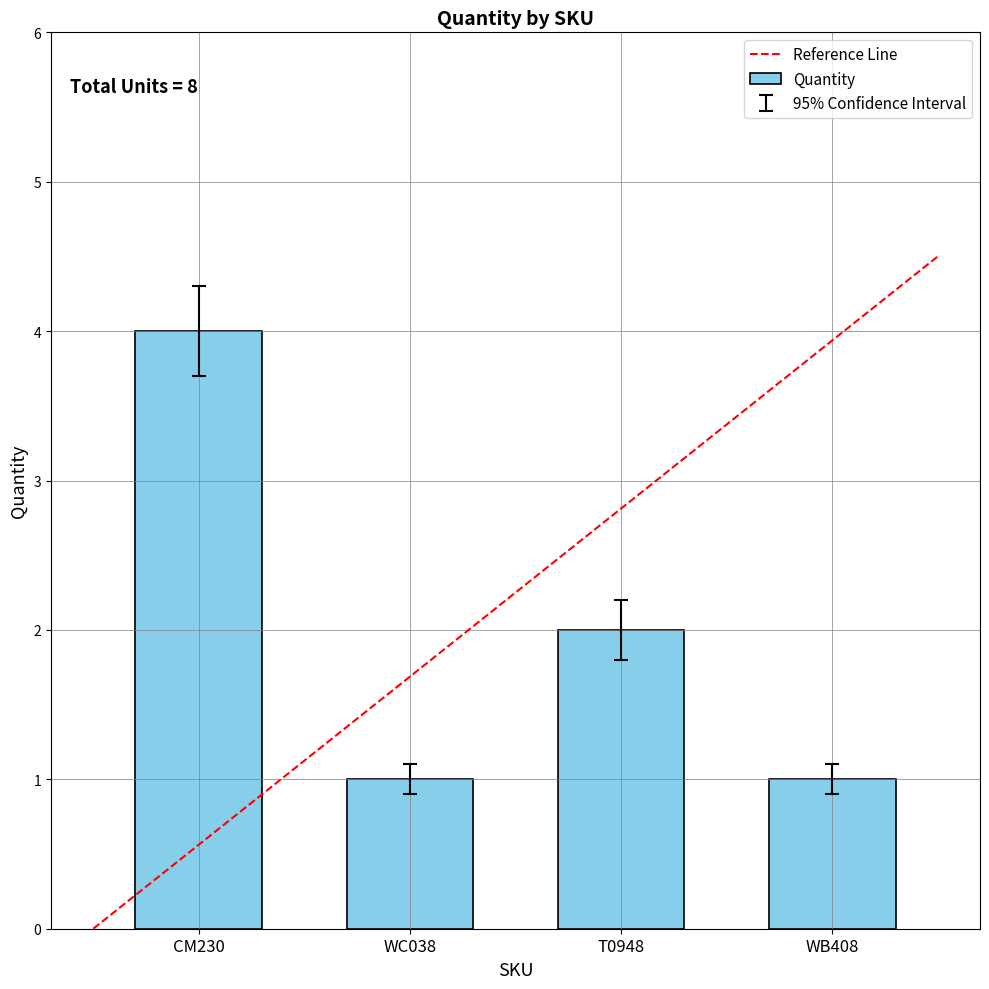

Reading left to right, extract all data points from this chart.

CM230=4	WC038=1	T0948=2	WB408=1